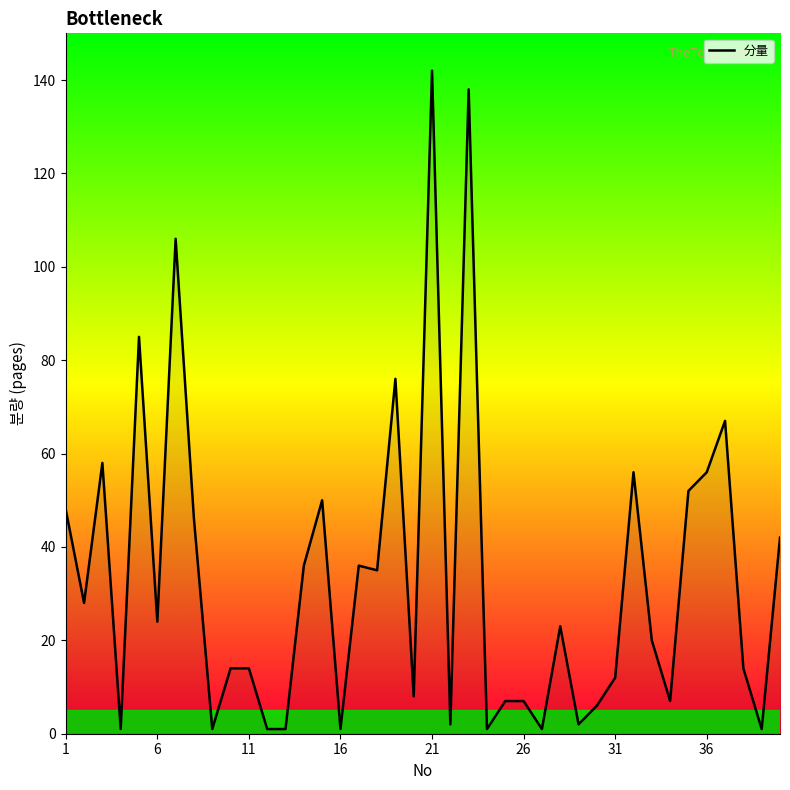

What is the greatest value displayed?

142